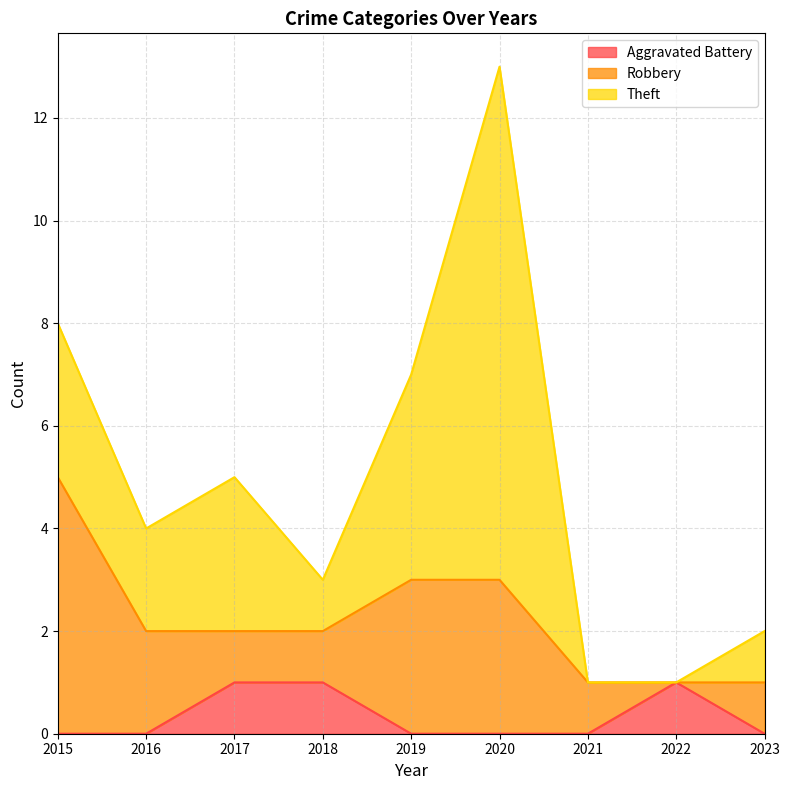

Does the chart have visible grid lines?

Yes